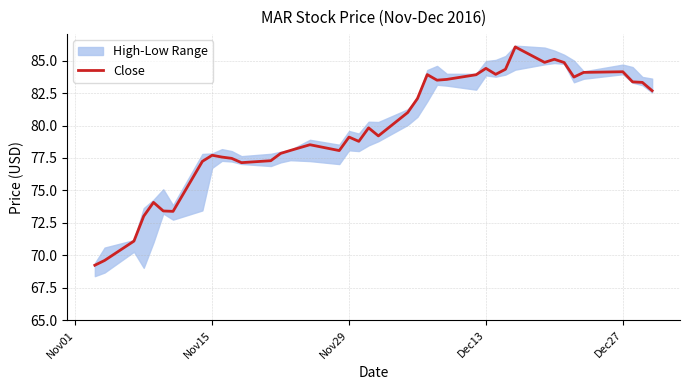

True or false: the data has more than 2 interior local peaks.

True